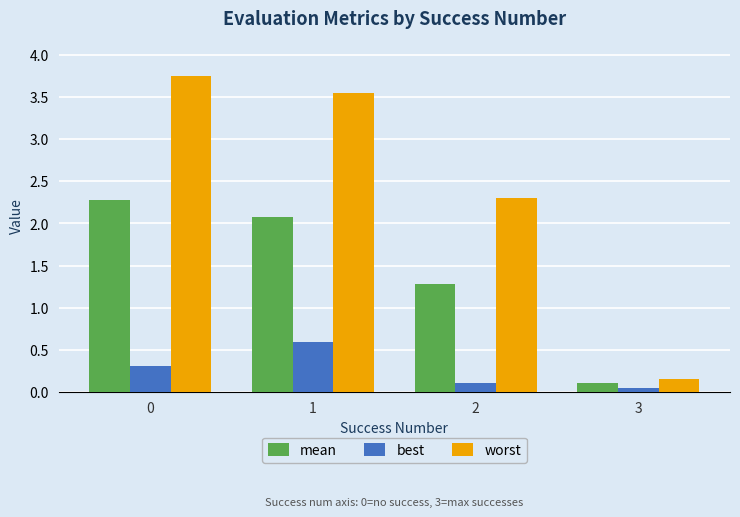

How many groups of bars are there?

4